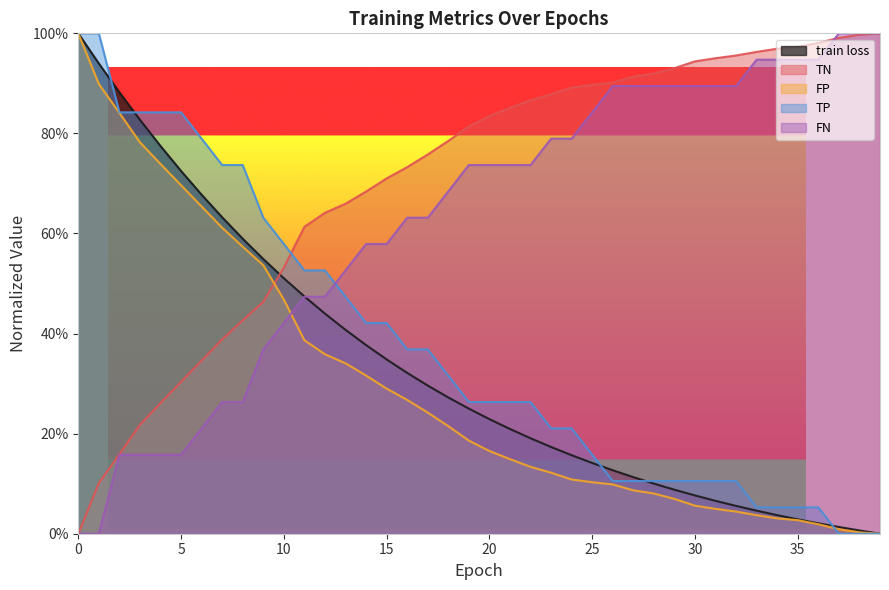

How many intersections are there between TP and TN?

1